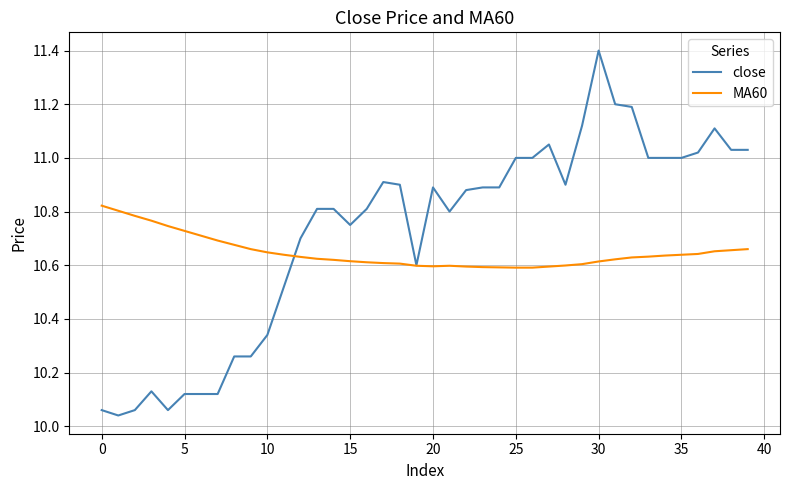

Which series has the largest total across all categories?

close